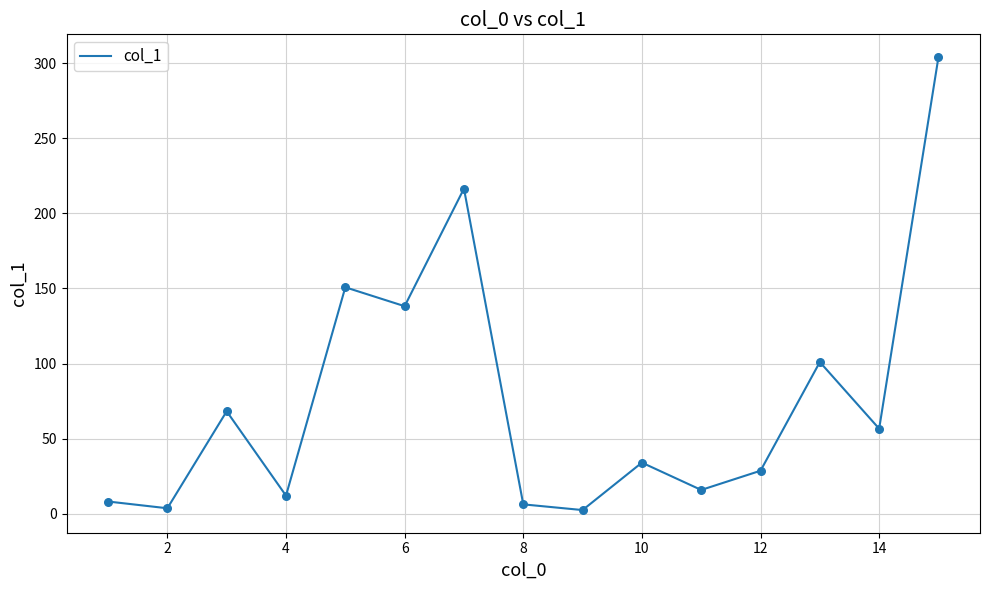

What is the maximum value shown in the chart?

304.2